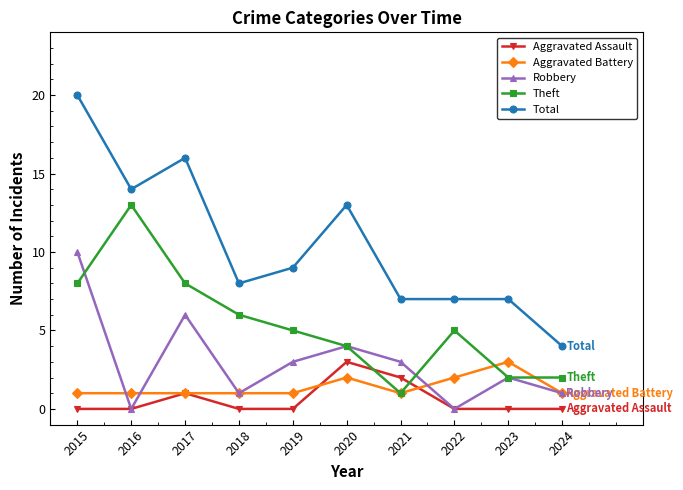

How many data points in Robbery are less than 3?

5